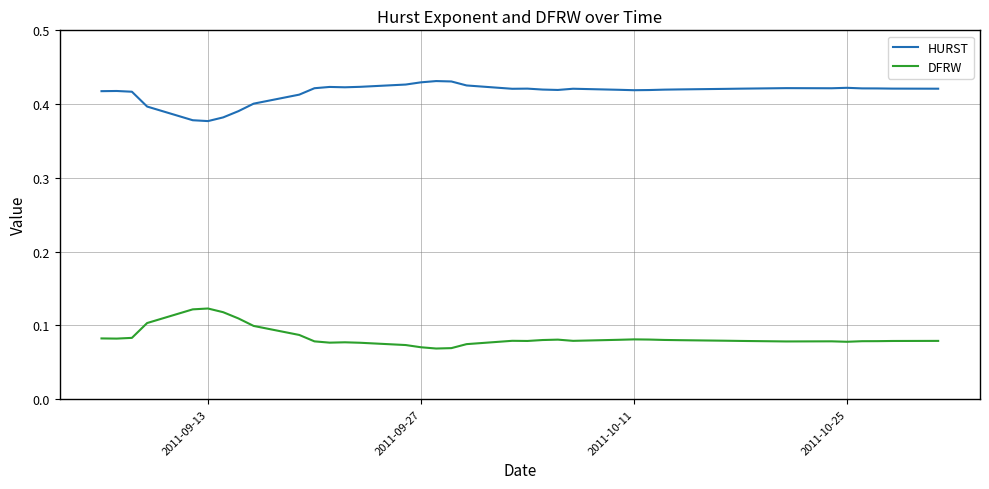

What are all the series names shown in the legend?

HURST, DFRW